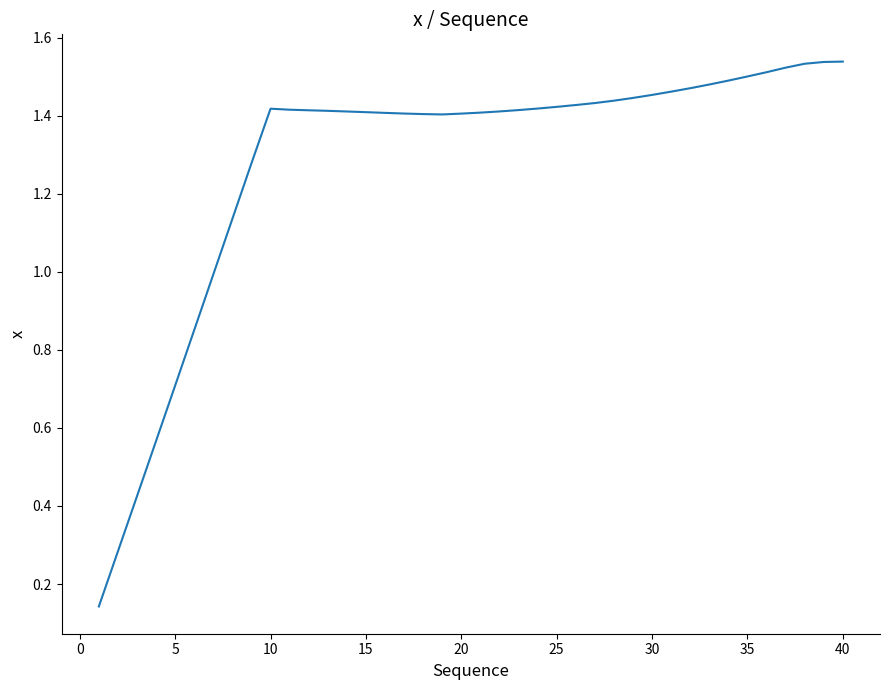

What is the value of the 27th point from the left?

1.4